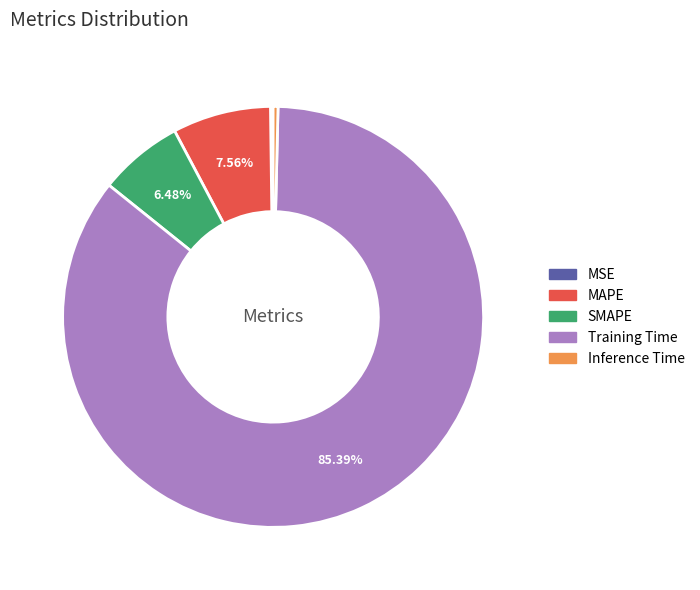

Which slice is the largest?

Training Time